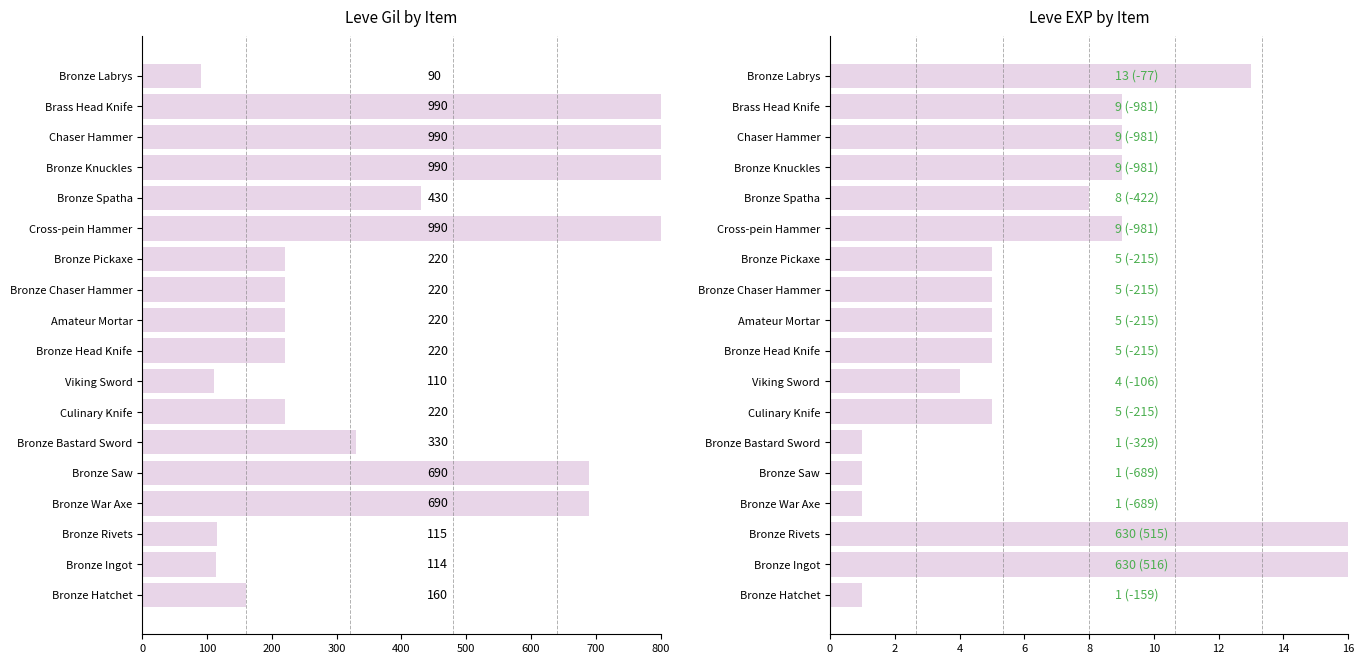

True or false: Leve EXP has a value of 4 at Cross-pein Hammer.

False